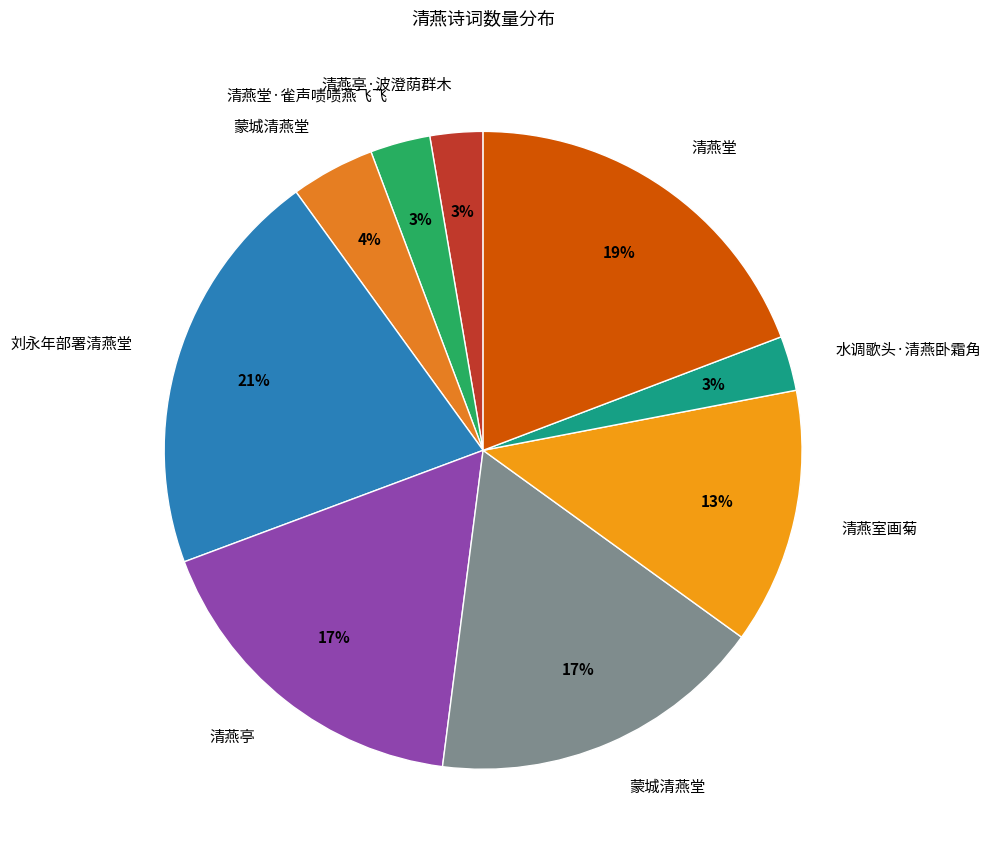

Which category has the biggest portion of the pie?

刘永年部署清燕堂